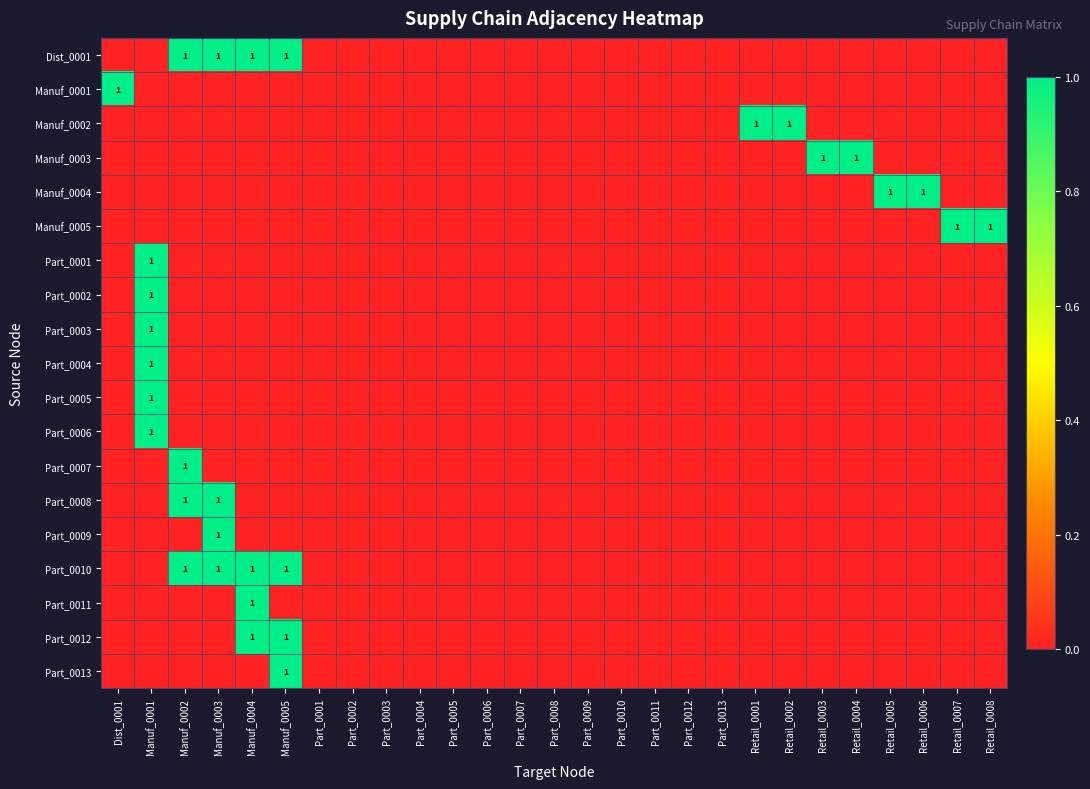

At which label does Part_0011 reach its peak?

Manuf_0004